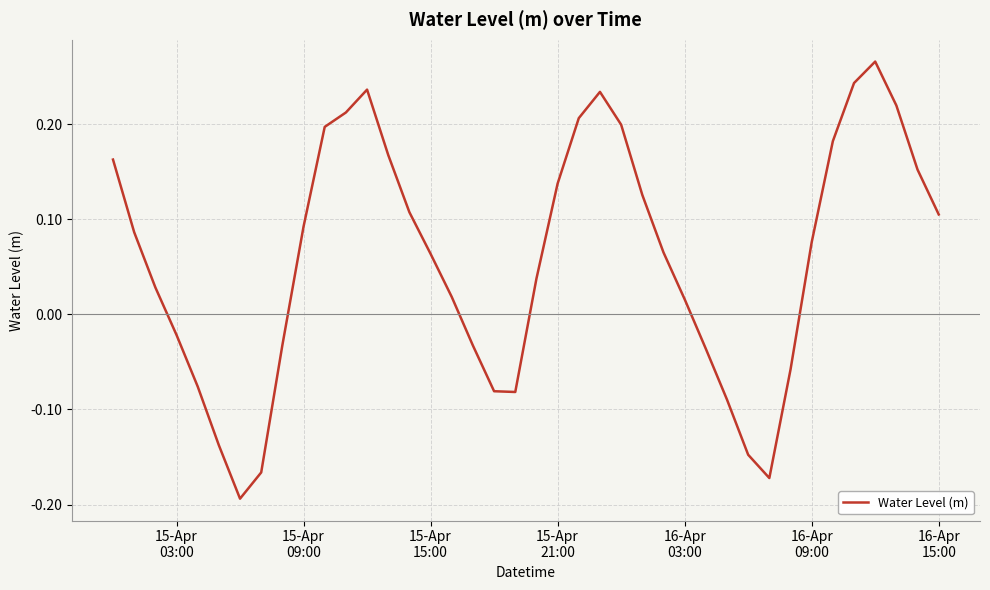

What is the difference between the maximum and minimum values?

0.5